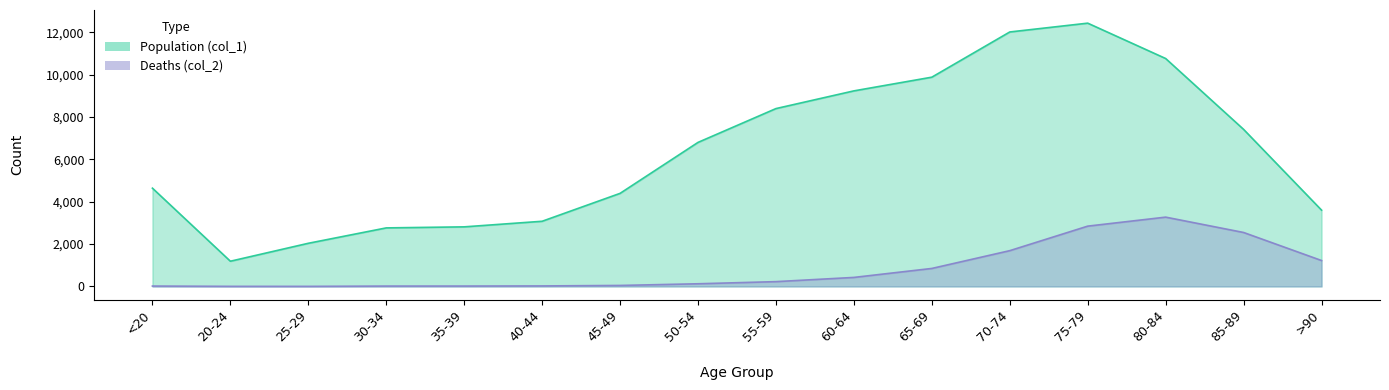

What is the sum of the Deaths (col_2) values at 70-74 and >90?

2914